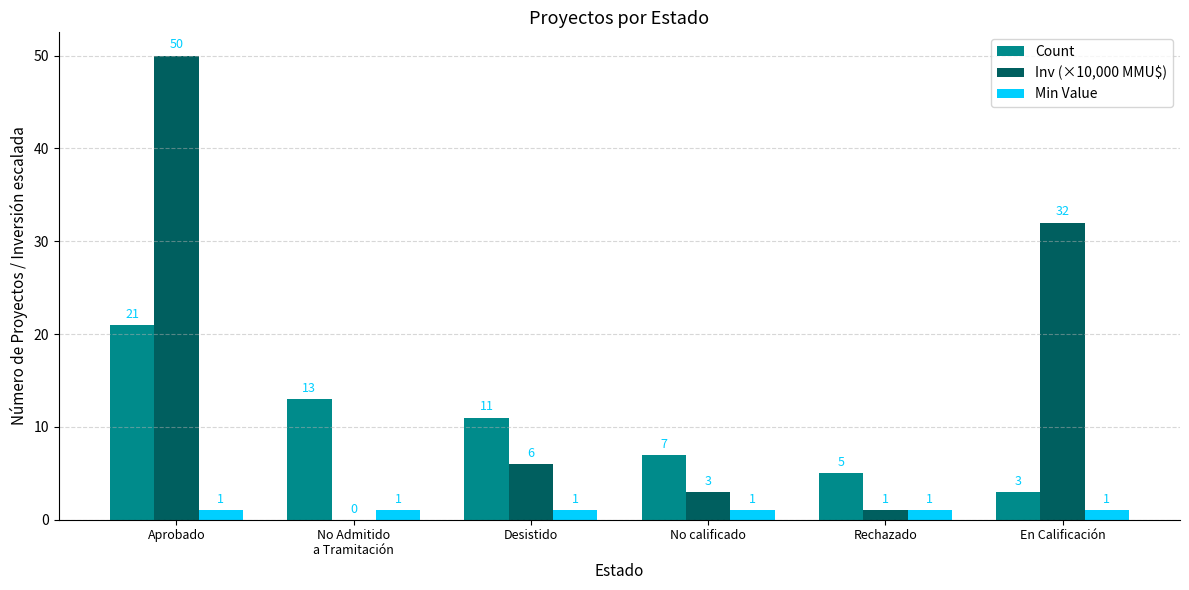

At which category is the sum across all series the highest?

Aprobado